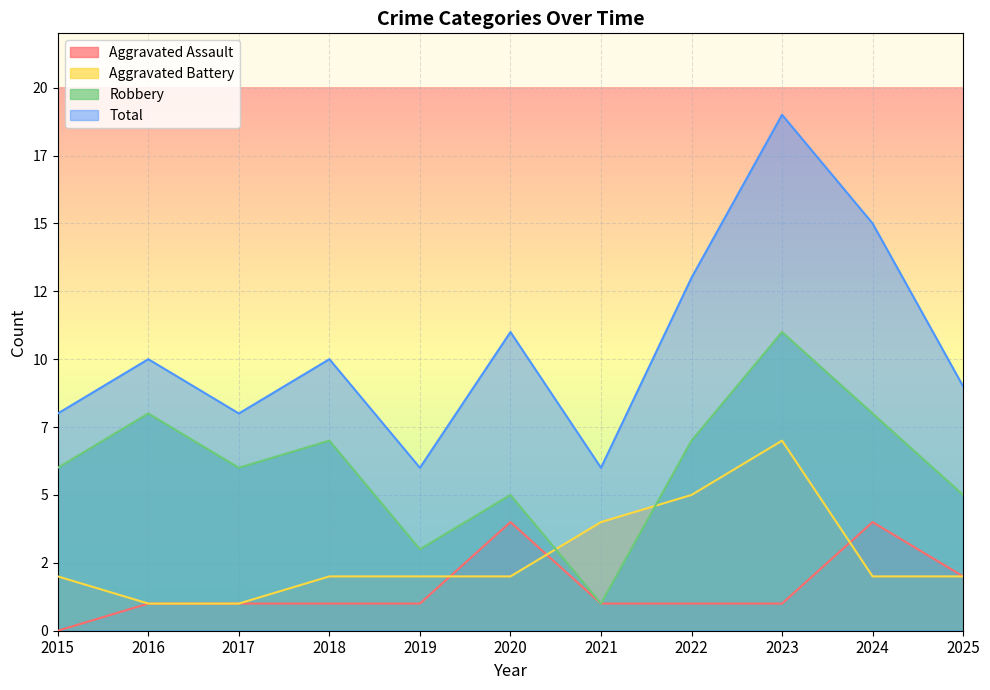

What are all the series names shown in the legend?

Aggravated Assault, Aggravated Battery, Robbery, Total